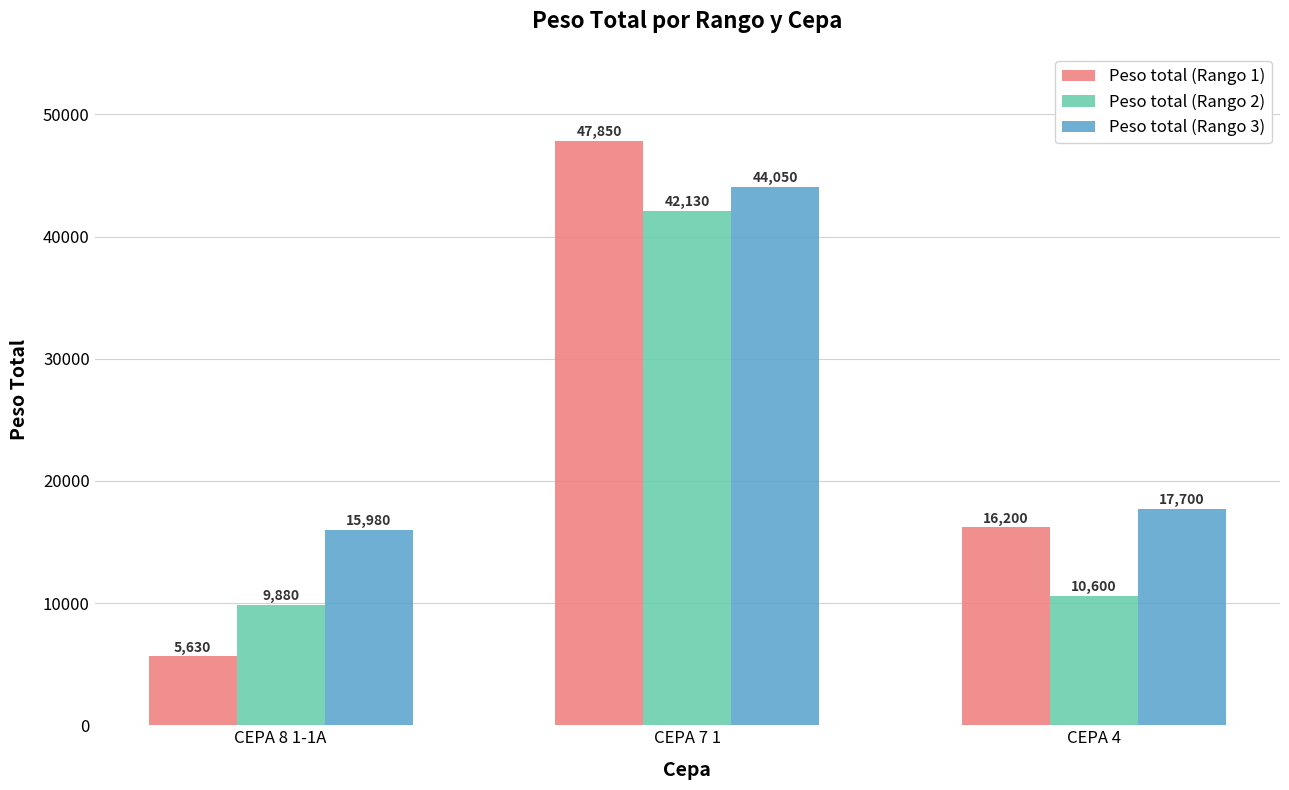

What is the average value of the Peso total (Rango 3) series?

25910